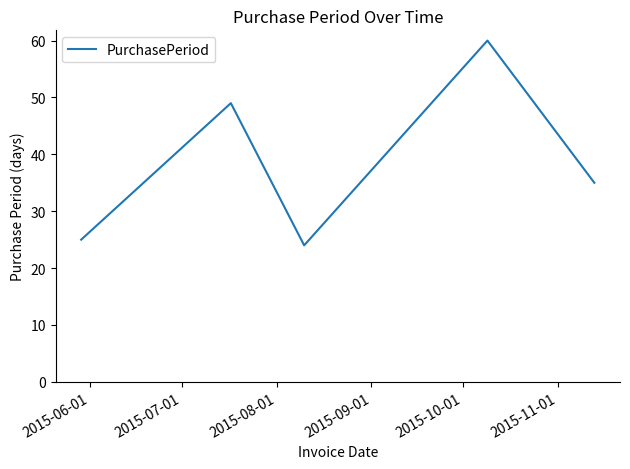

What is the smallest value displayed?

24